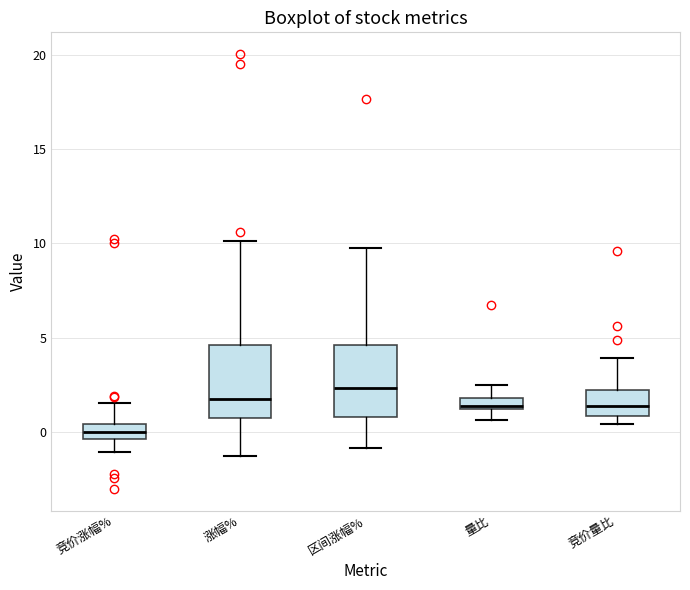

Where does the median line of the box for 区间涨幅% sit on the y-axis? The values are not printed on the chart, so give them approximately, as read against the axis.

2.5